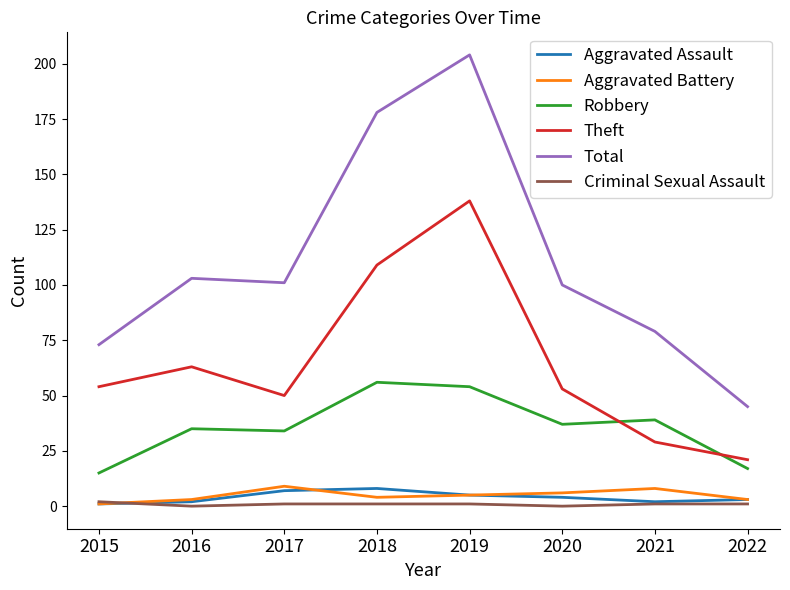

Between 2021 and 2022, which series saw the biggest shift?

Total